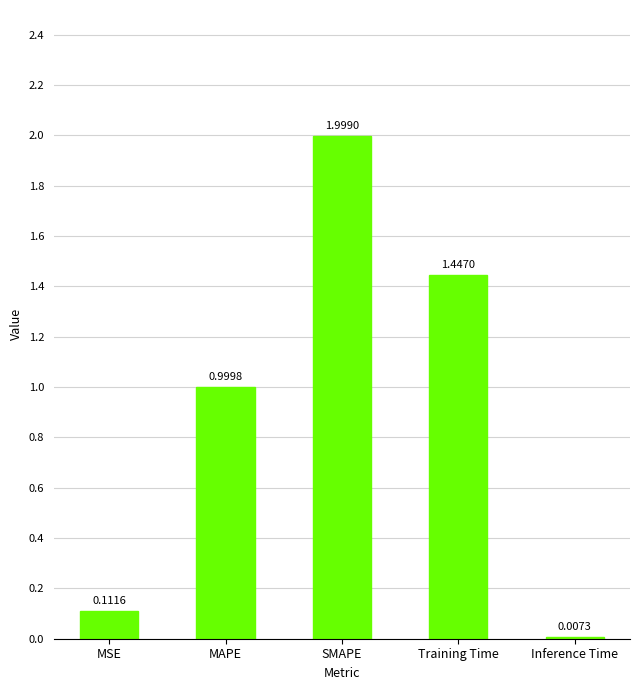

What is the sum of the values at MAPE and Inference Time?

1.0